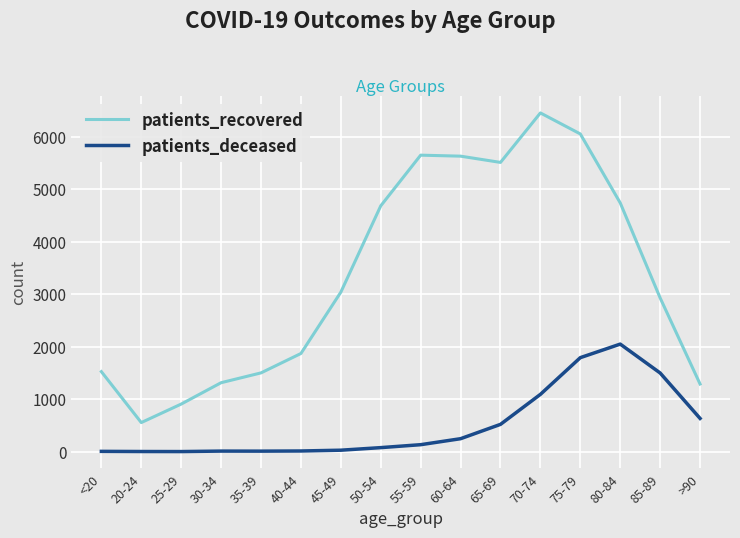

Rank the series by their average value, from lowest to highest.

patients_deceased, patients_recovered